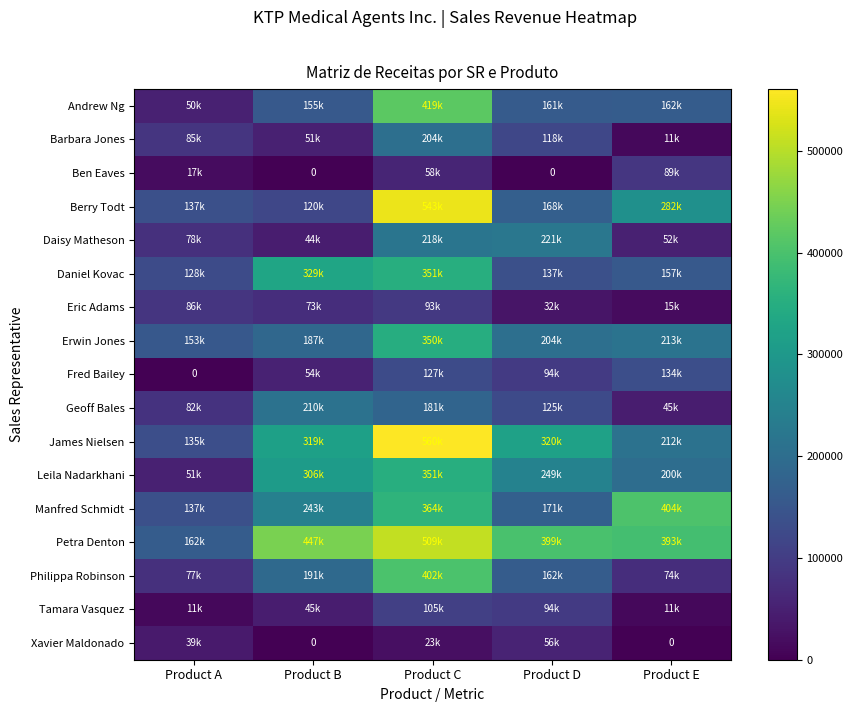

Rank the series by their maximum value, from highest to lowest.

James Nielsen, Berry Todt, Petra Denton, Andrew Ng, Manfred Schmidt, Philippa Robinson, Daniel Kovac, Leila Nadarkhani, Erwin Jones, Daisy Matheson, Geoff Bales, Barbara Jones, Fred Bailey, Tamara Vasquez, Eric Adams, Ben Eaves, Xavier Maldonado